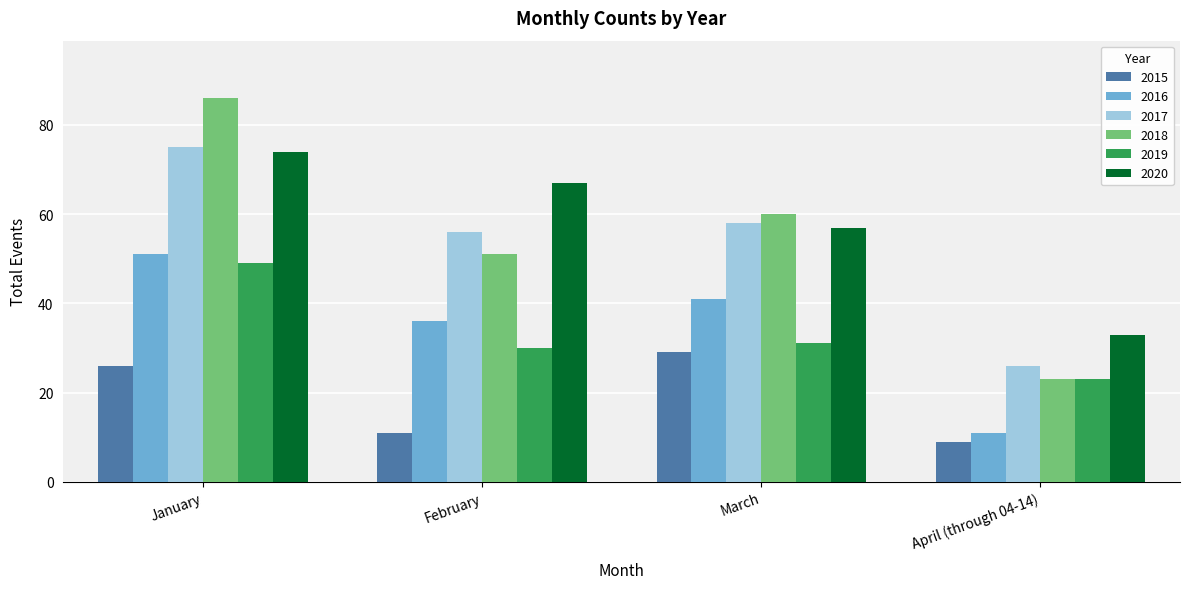

Which series has the largest total across all categories?

2020